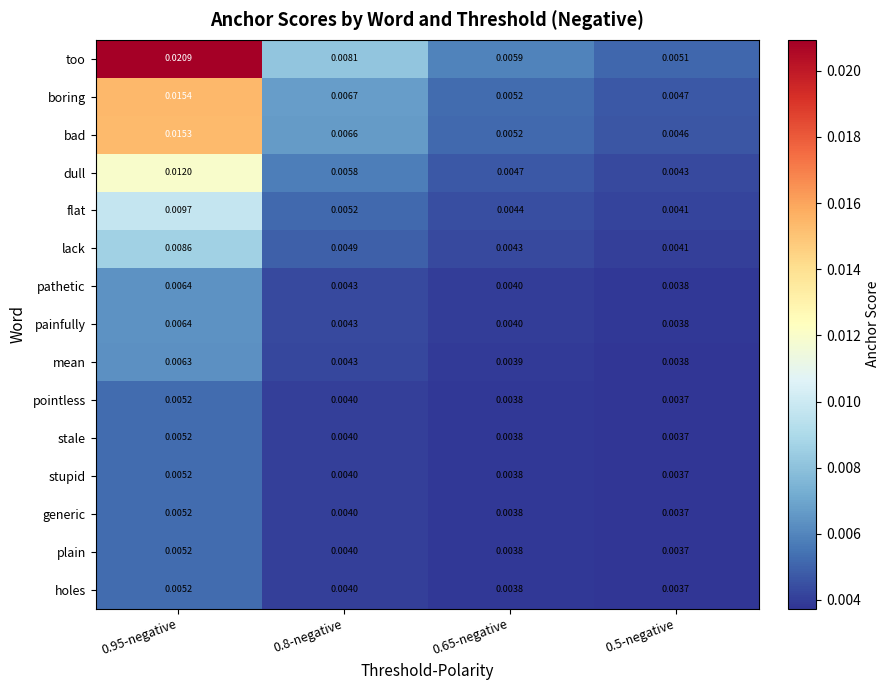

Is the value of boring at 0.95-negative greater than the value of generic at 0.95-negative?

Yes